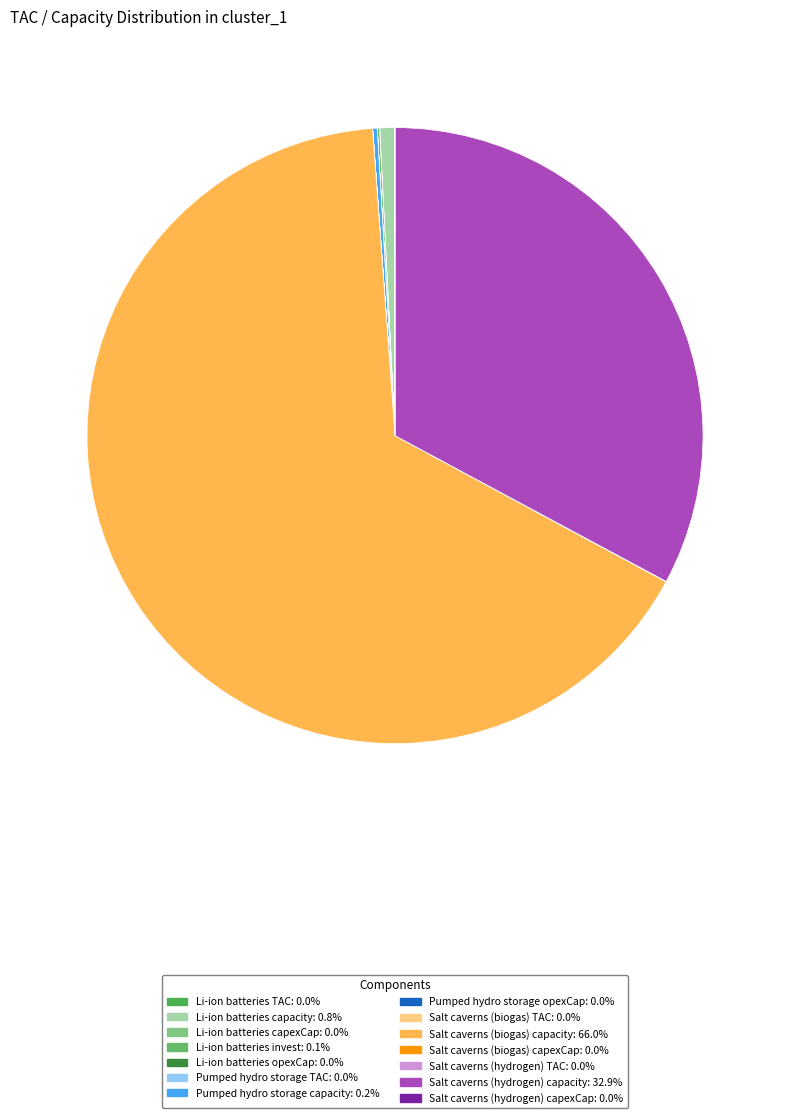

Count the number of slices in the pie.

14